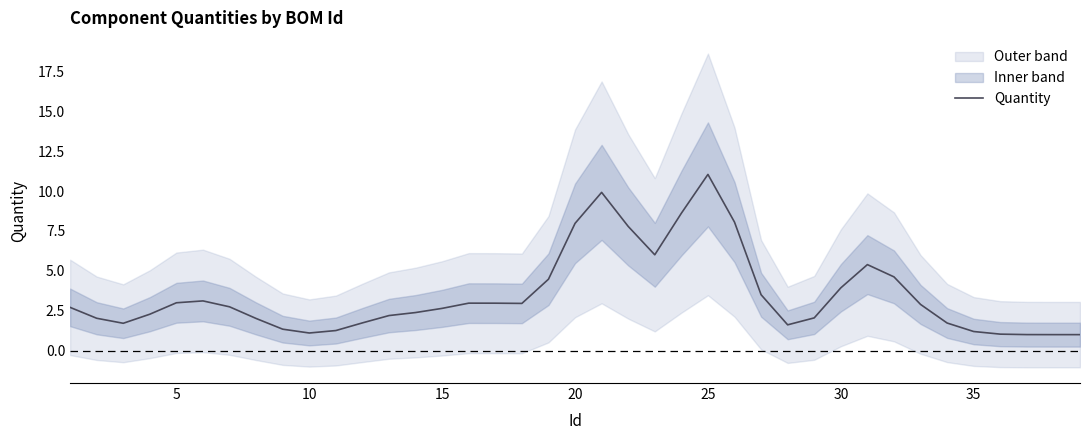

How many points are higher than both their immediate neighbors (excluding endpoints)?

5